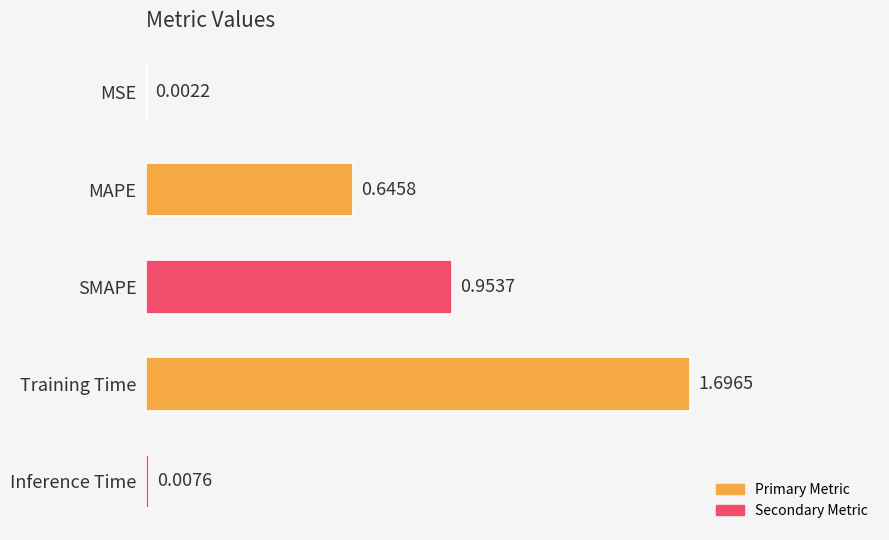

Which label corresponds to the largest value in the chart?

Training Time